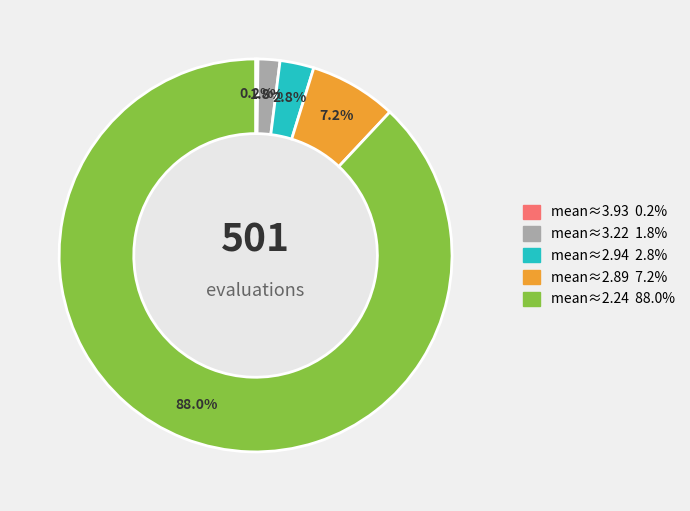

Does any single category account for the majority?

Yes